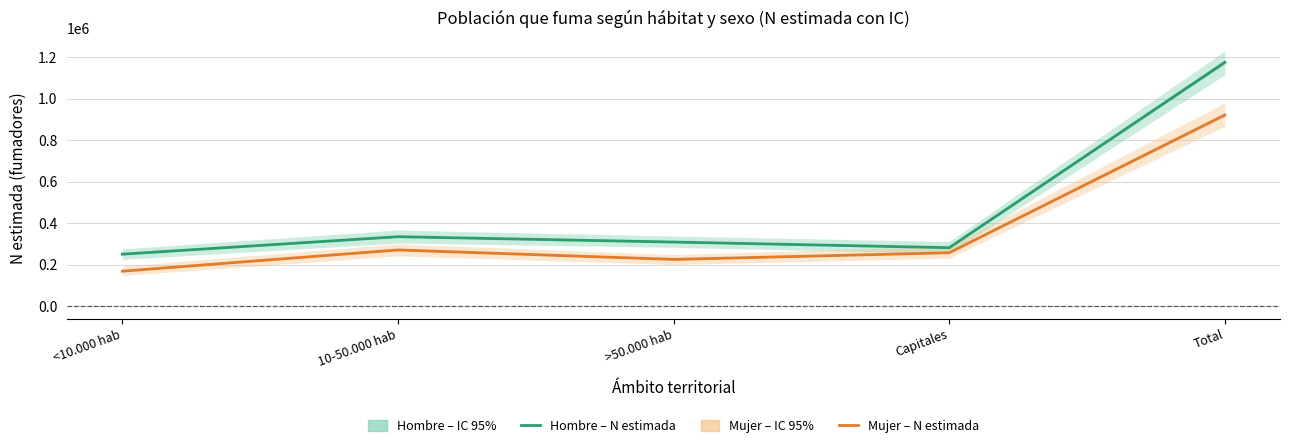

How many data points does each series have?

5